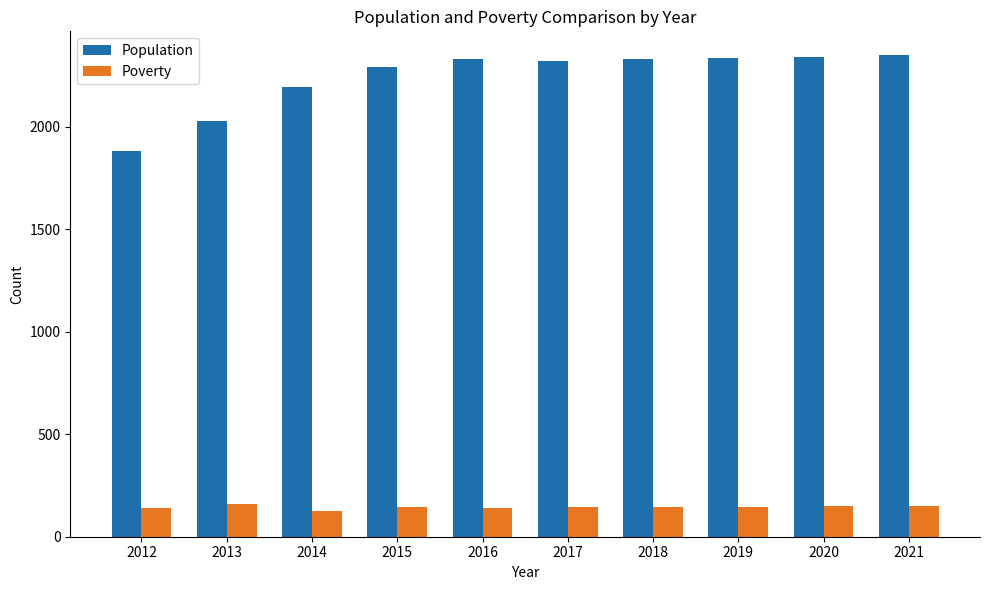

Are the bars horizontal?

No